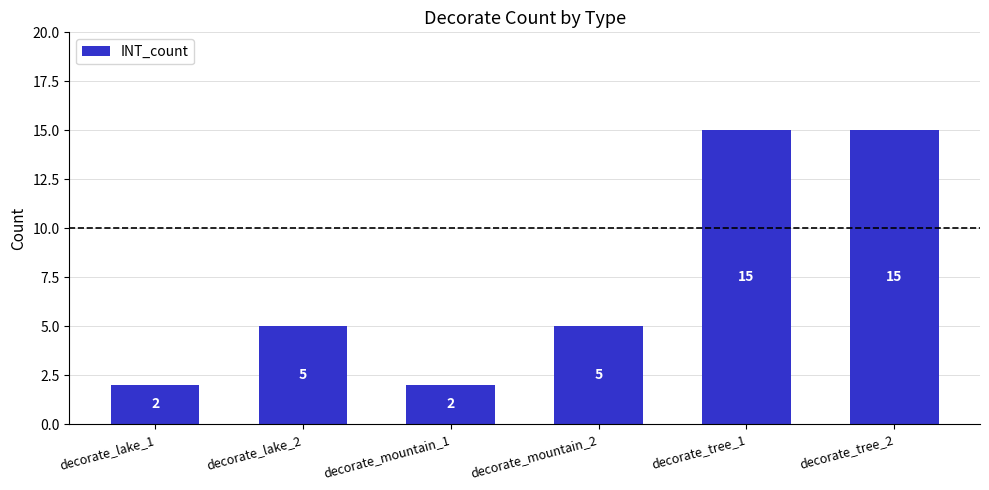

What is the sum of the values at decorate_tree_1 and decorate_mountain_2?

20